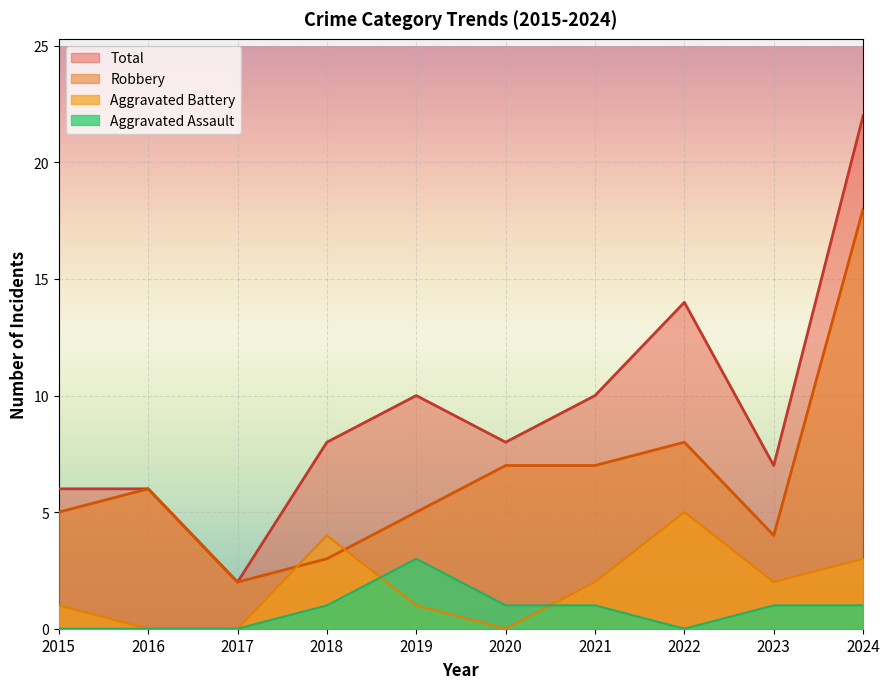

What is the value of the Robbery point at the 1st from the left?

5